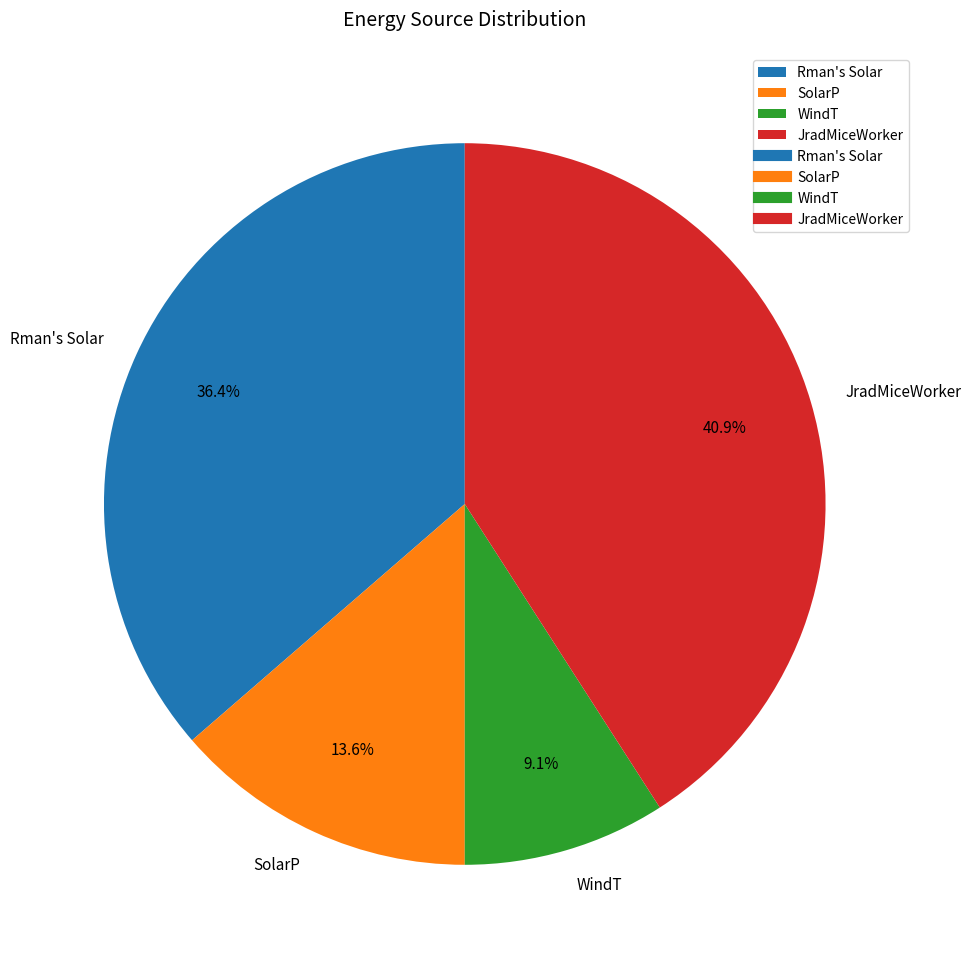

Does Rman's Solar represent more than half of the total?

No